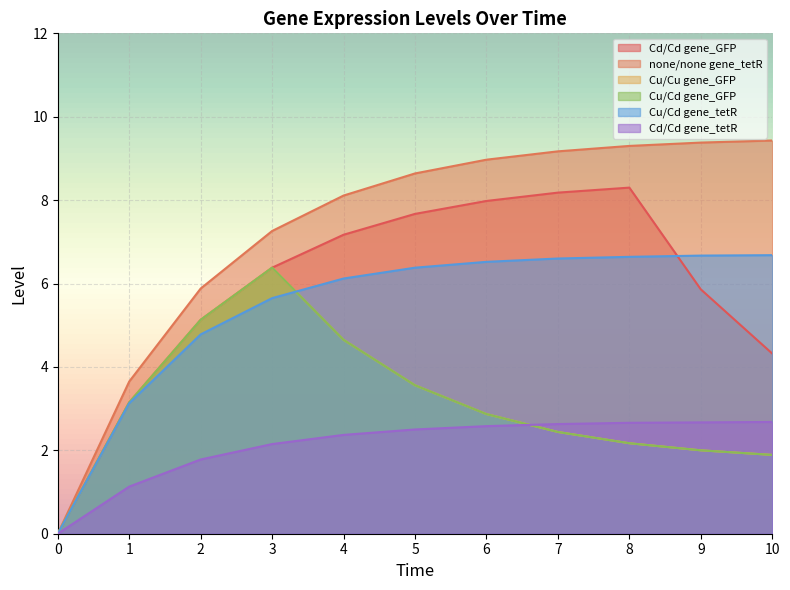

Which series has the widest spread of values?

none/none gene_tetR